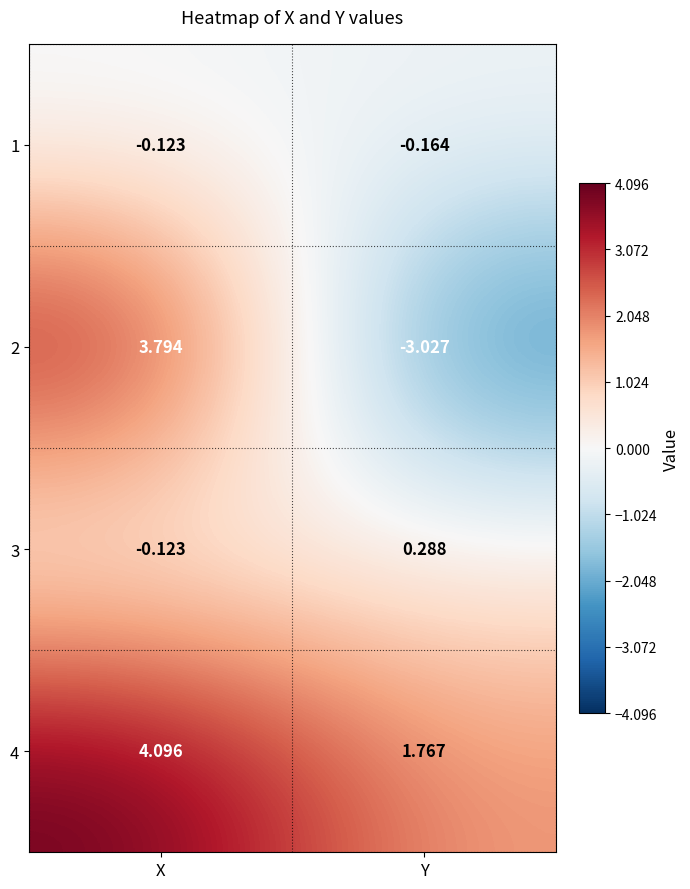

Which category has the lowest value across all series?

Y